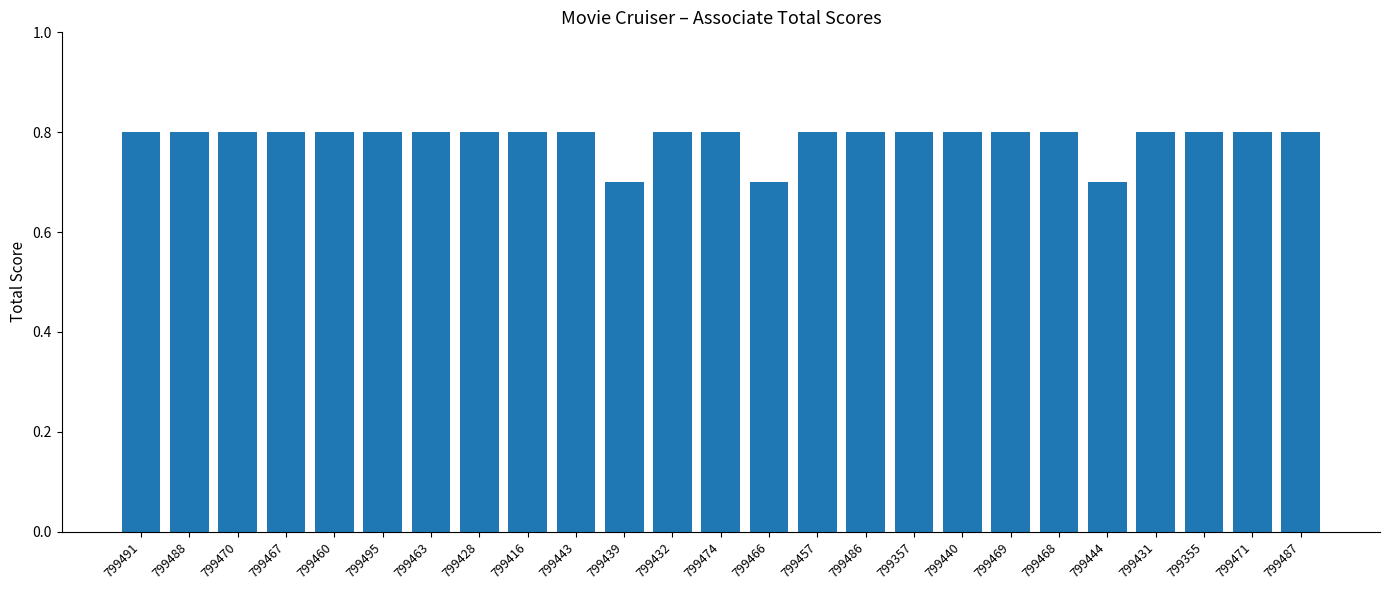

What is the value of the 21st bar from the left?

0.7